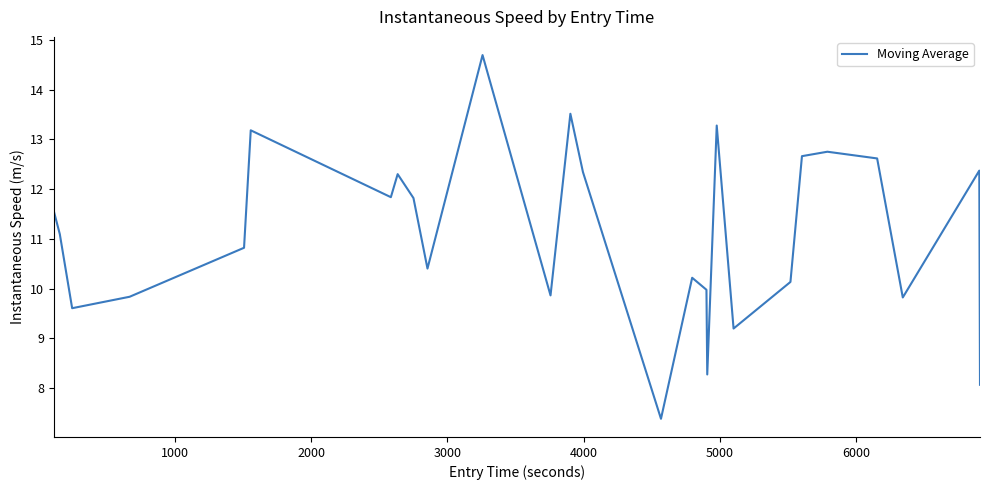

What is the smallest value displayed?

7.4